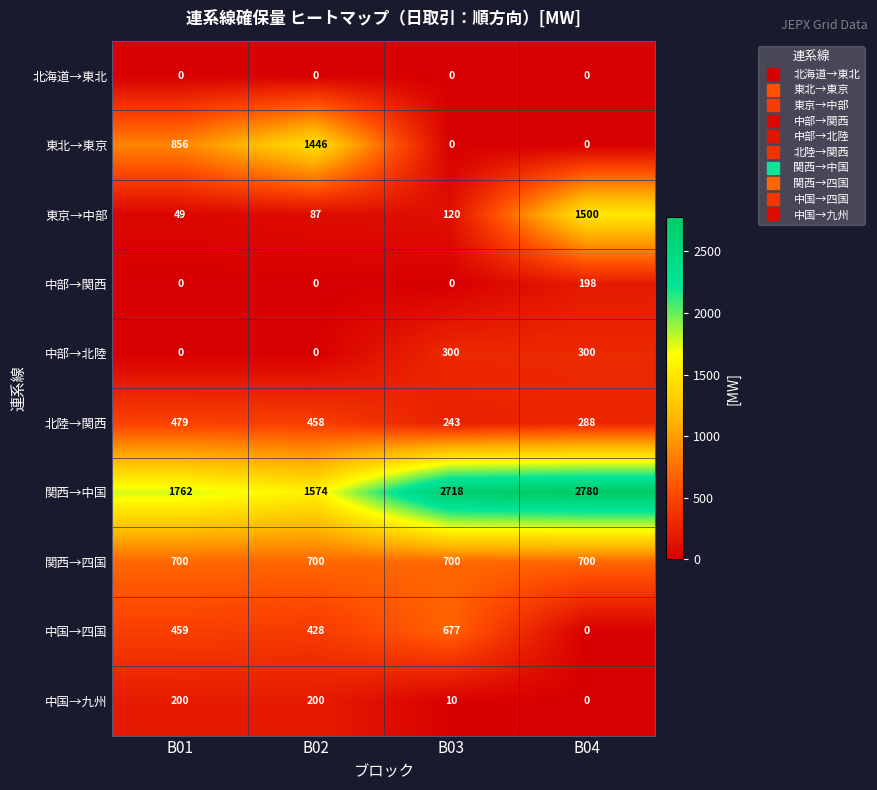

Where is 東京→中部 nearest to the value 774?

B03